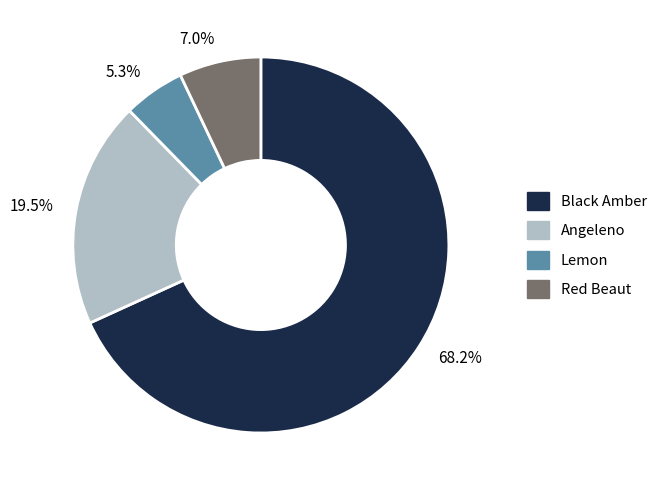

Rank the categories by value from lowest to highest.

5.3%, 7.0%, 19.5%, 68.2%